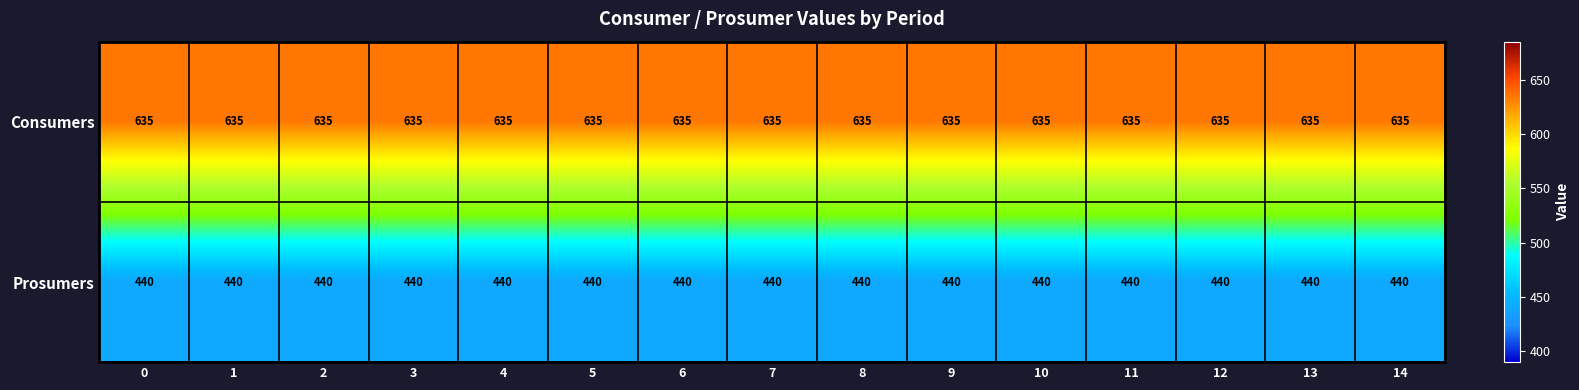

The value of Prosumers at 6 is 440. True or false?

True